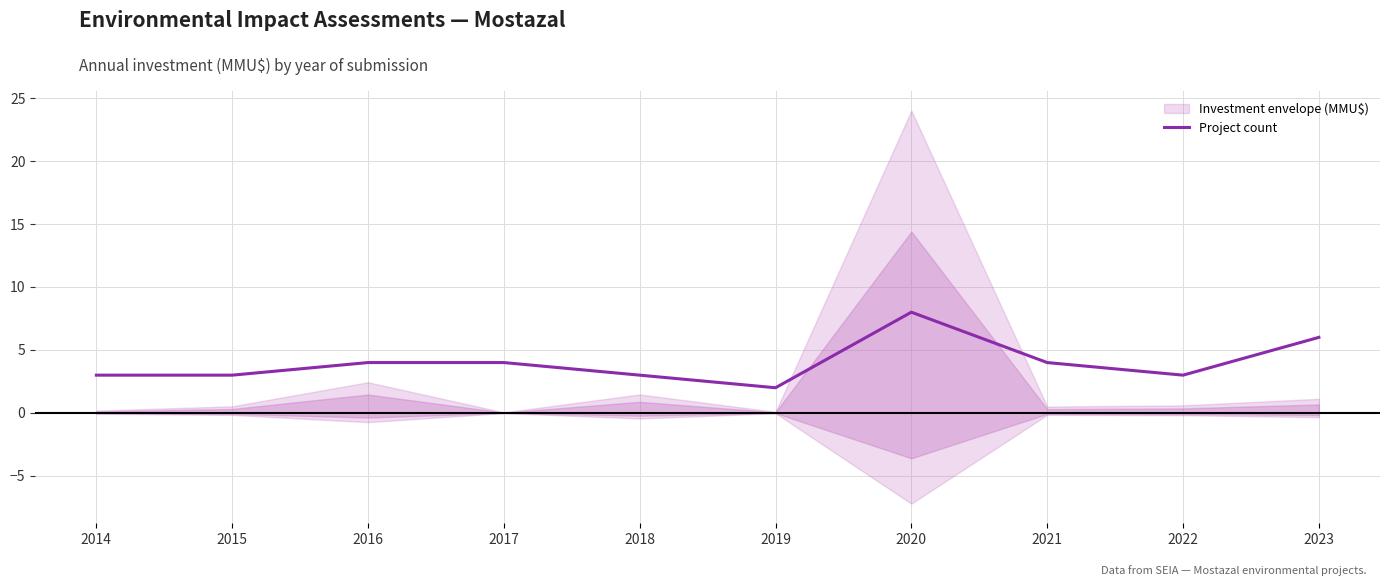

List the labels in order of value, smallest first.

2019, 2014, 2015, 2018, 2022, 2016, 2017, 2021, 2023, 2020